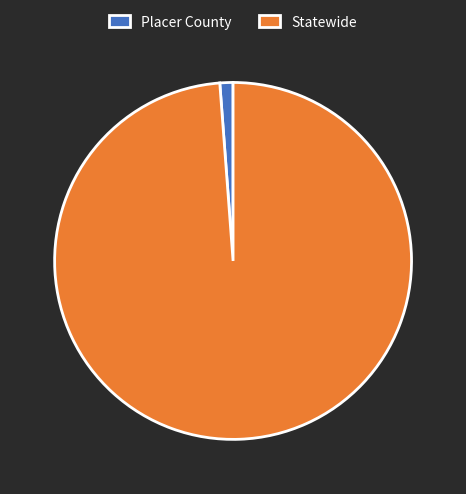

Which has a higher value, Statewide or Placer County?

Statewide